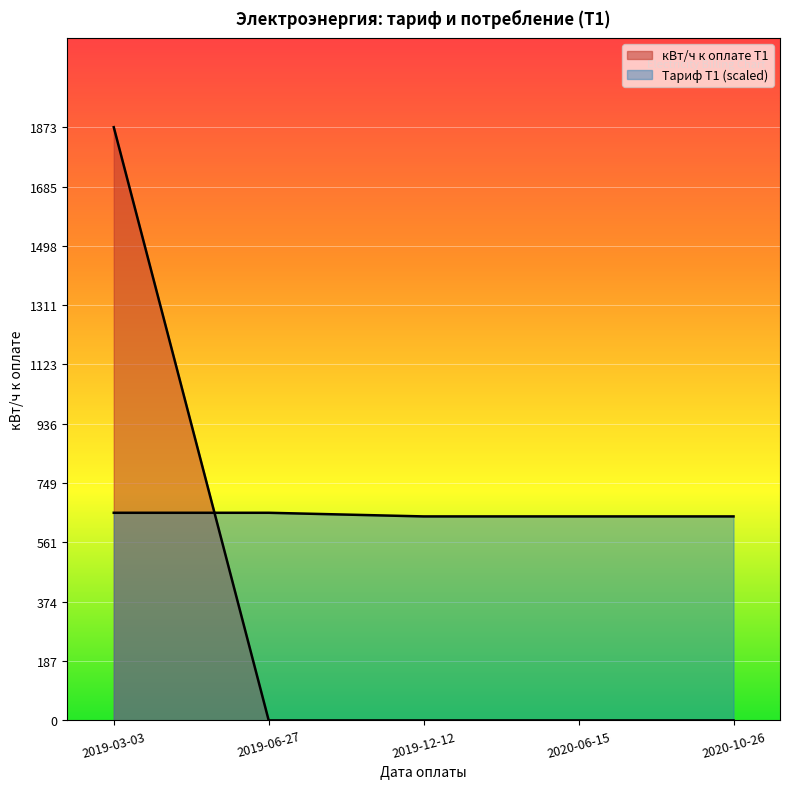

What position from the right is 2019-12-12?

3